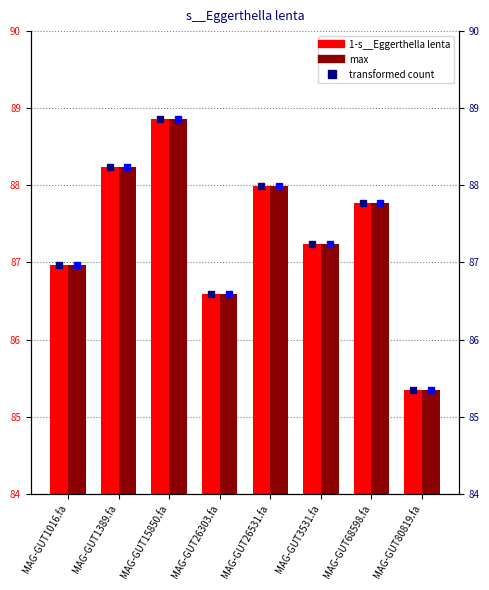

The value of 1-s__Eggerthella lenta at MAG-GUT26303.fa is 86.6. True or false?

True